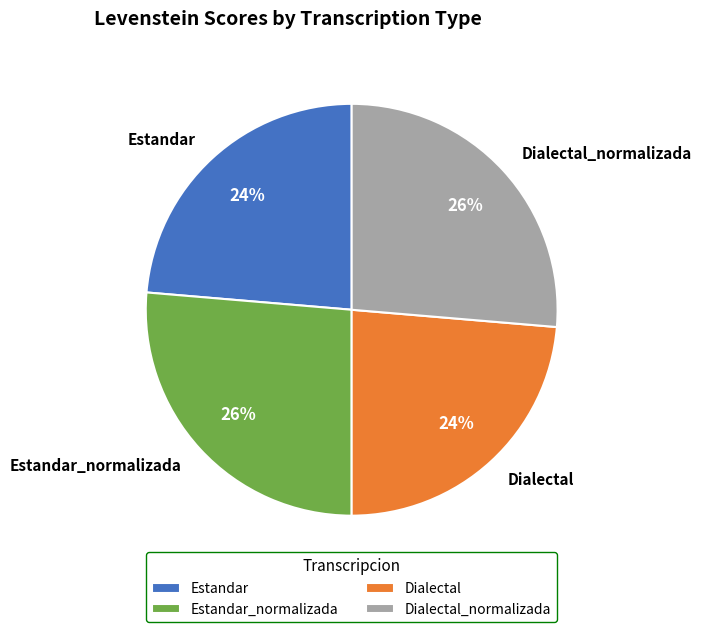

Is Estandar_normalizada the majority of the pie?

No